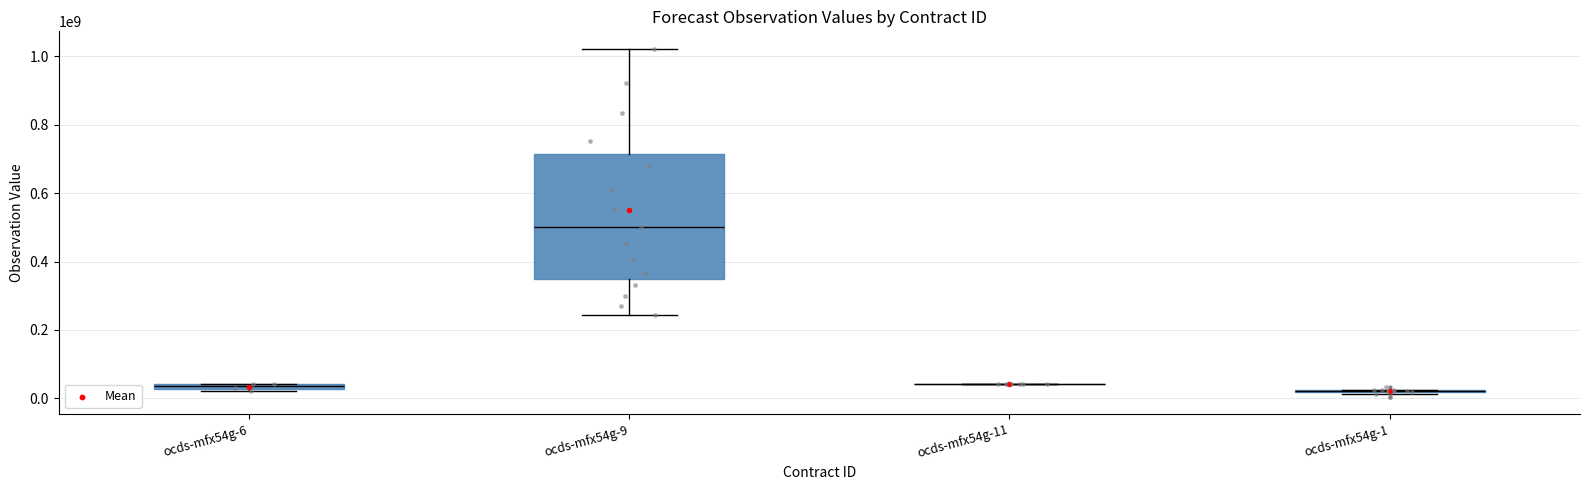

Approximately how many times larger is the value at ocds-mfx54g-11 compared to ocds-mfx54g-1?

2.1